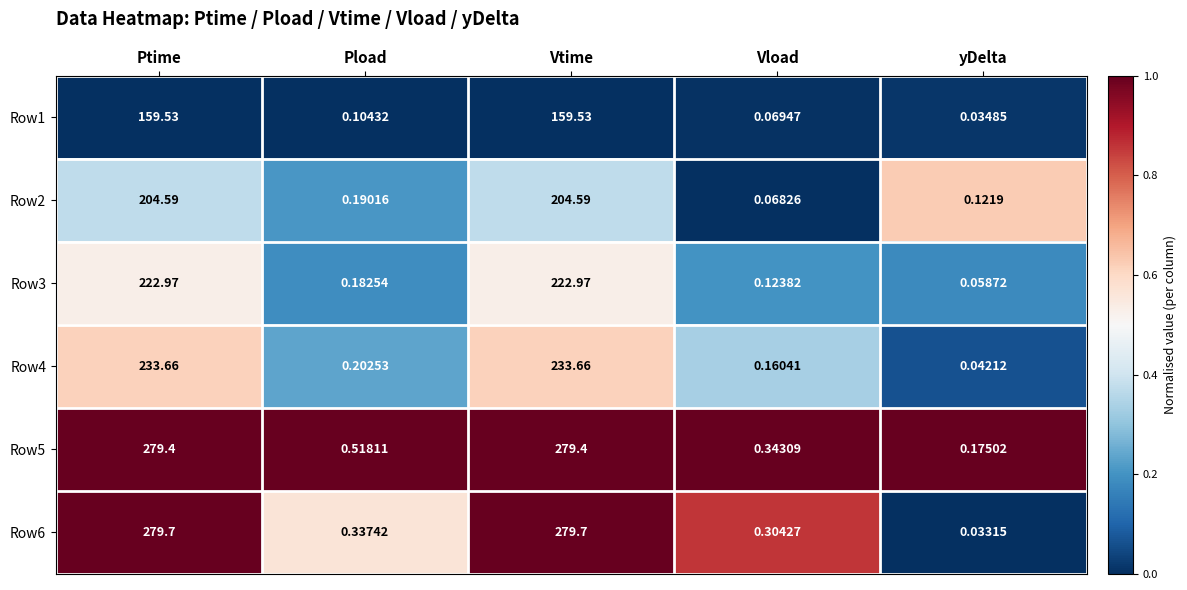

What is the difference between the highest and lowest values at Ptime?

120.2